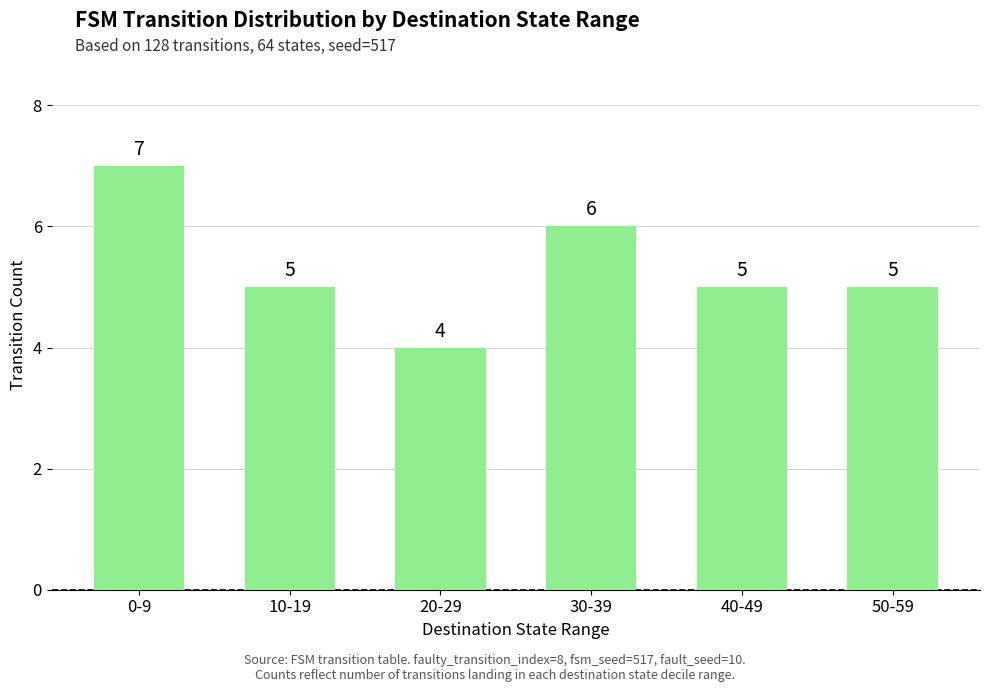

At which label does the data first exceed 5?

0-9